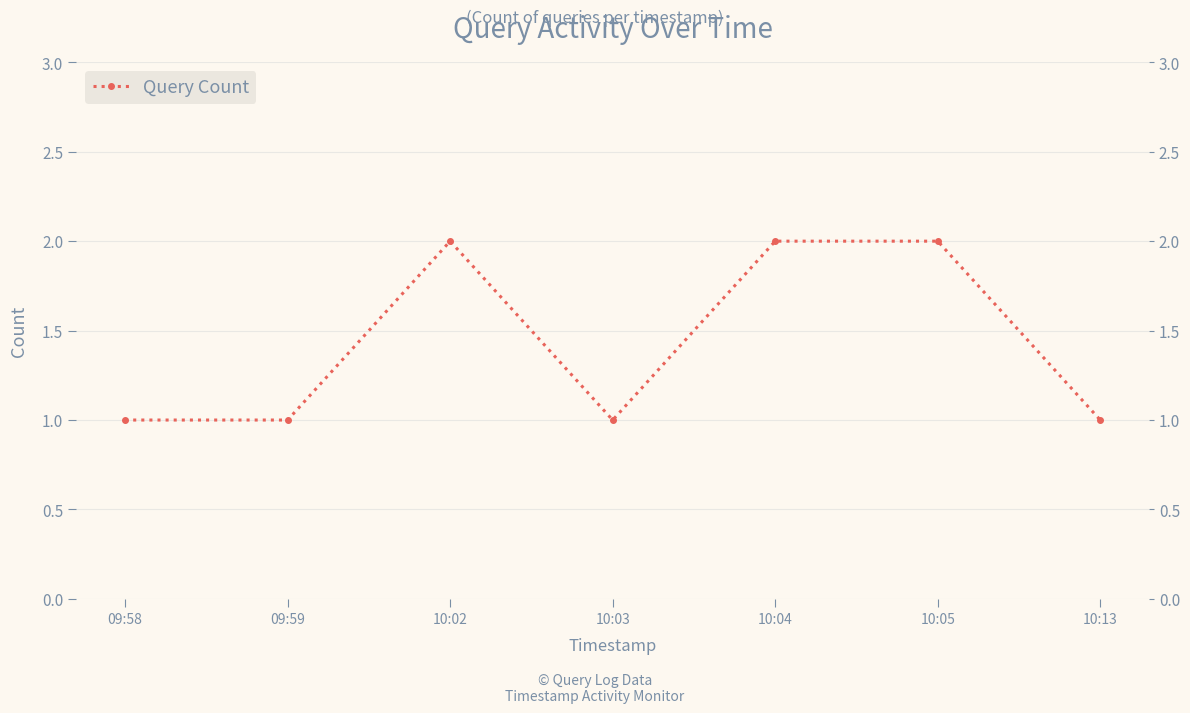

What is the label of the 1st point from the left?

09:58